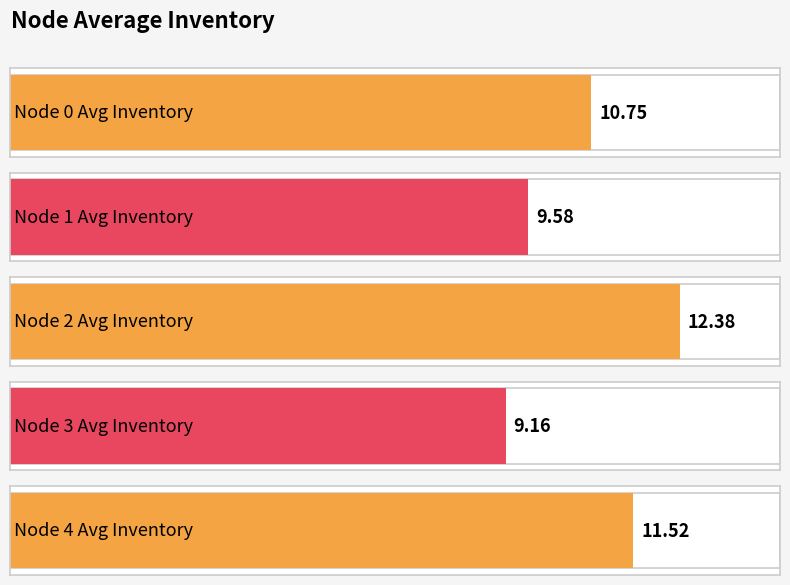

Which category has the lowest value across all series?

Node 3 Avg Inventory